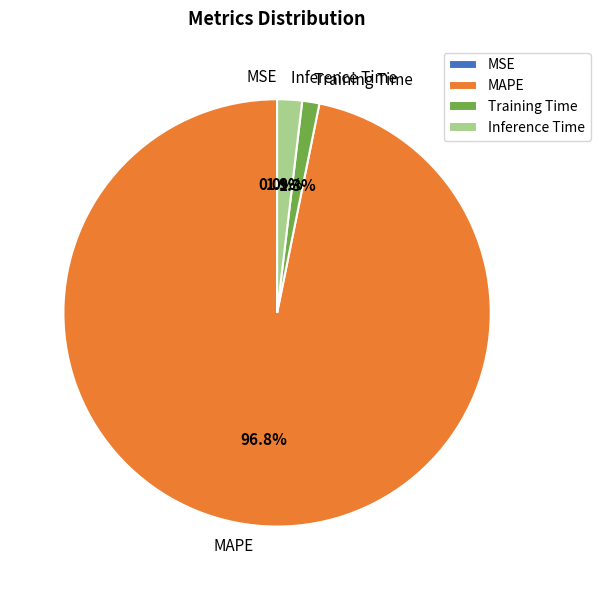

What percentage is the Training Time slice, to the nearest percent?

1%